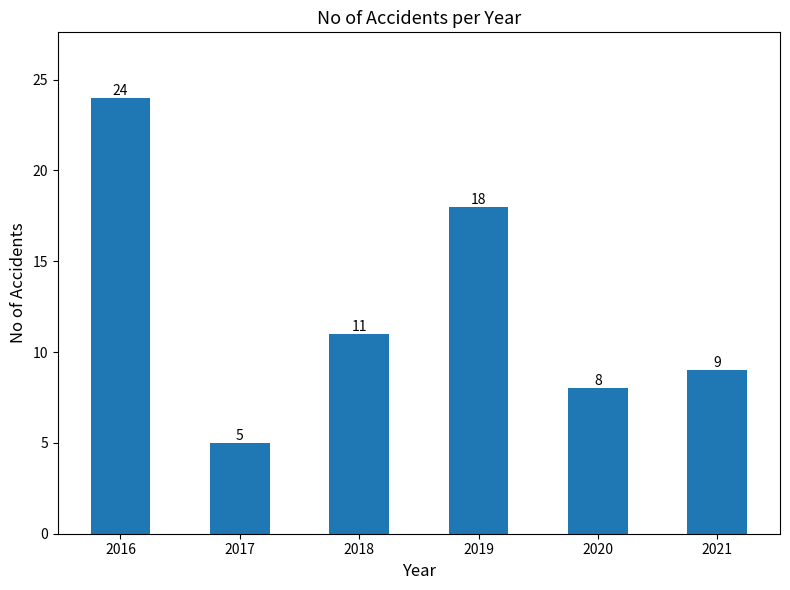

Does the chart contain any negative values?

No